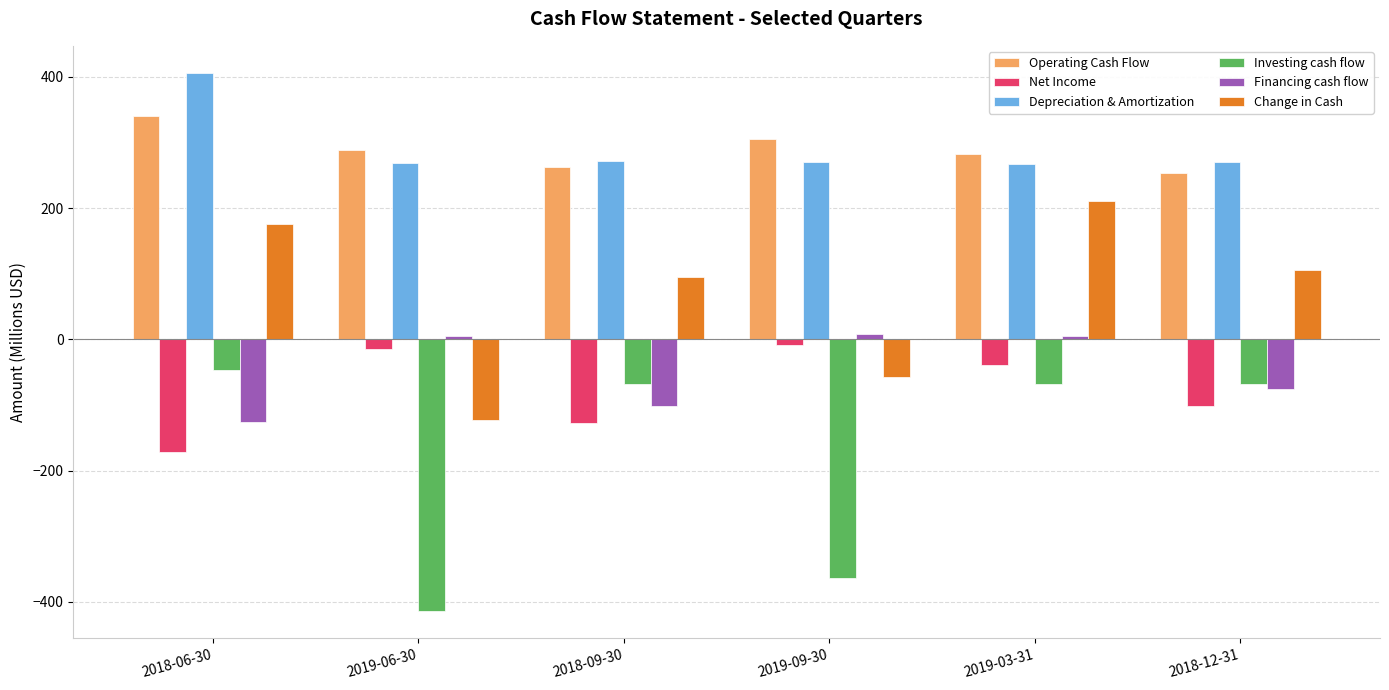

What is the sum of the Investing cash flow values at 2019-03-31 and 2018-12-31?

-135.5